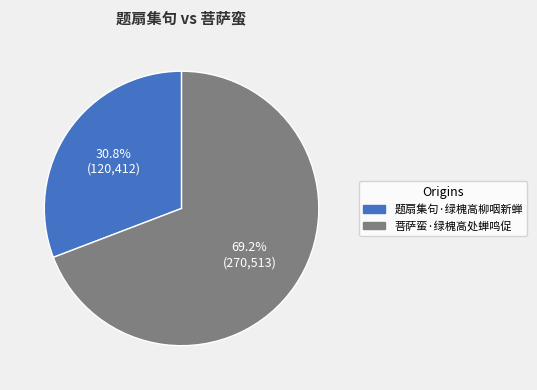

To the nearest percent, what portion does 题扇集句·绿槐高柳咽新蝉 represent?

31%